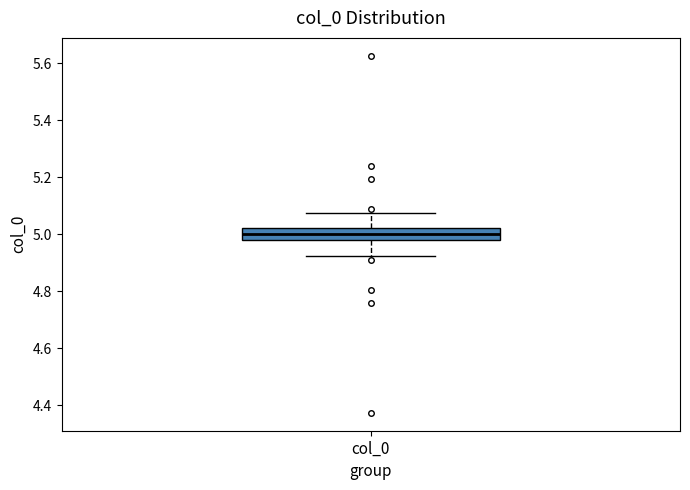

Read this box plot against the y-axis: the position of the median line, the range covered by the box, and the ends of both whiskers. The values are not printed on the chart, so give them approximately, as read against the axis.

median 5.00, box 4.98 to 5.02, whiskers 4.92 to 5.08